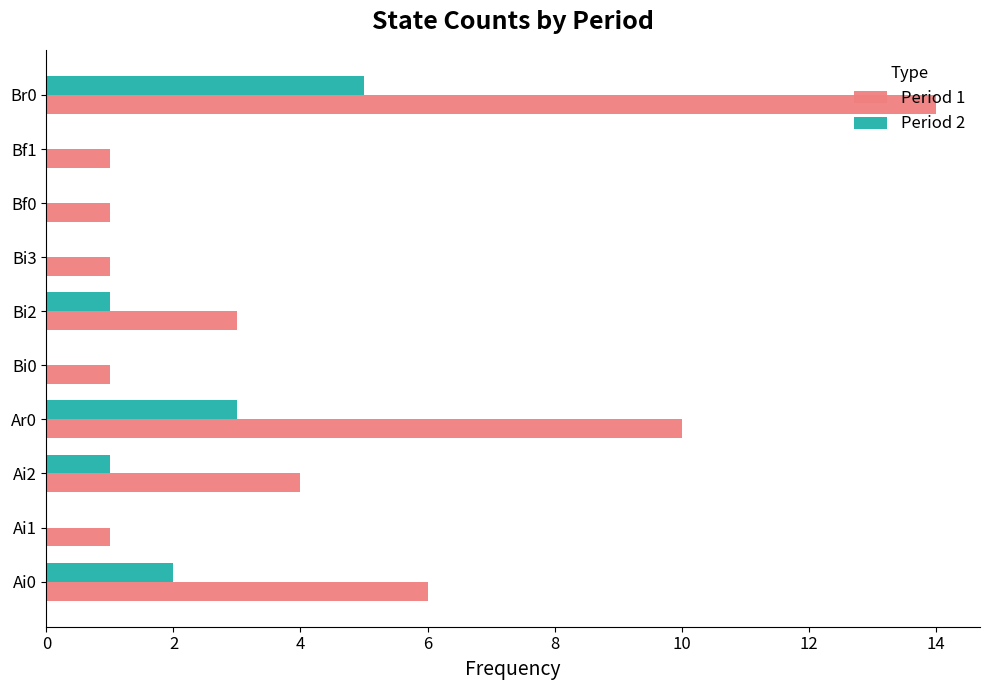

Which series has the largest total across all categories?

Period 1